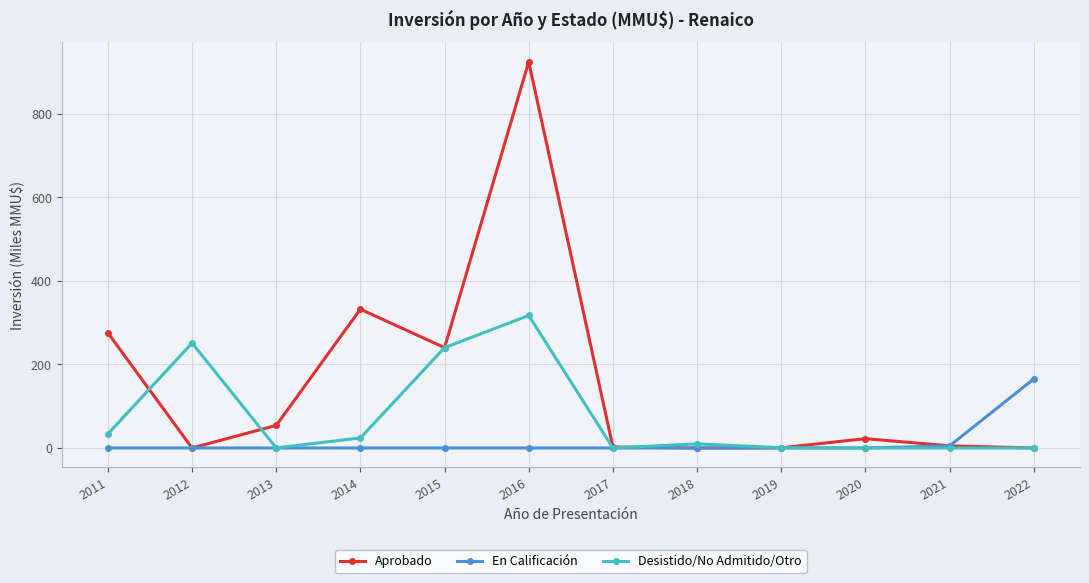

What are all the series names shown in the legend?

Aprobado, En Calificación, Desistido/No Admitido/Otro